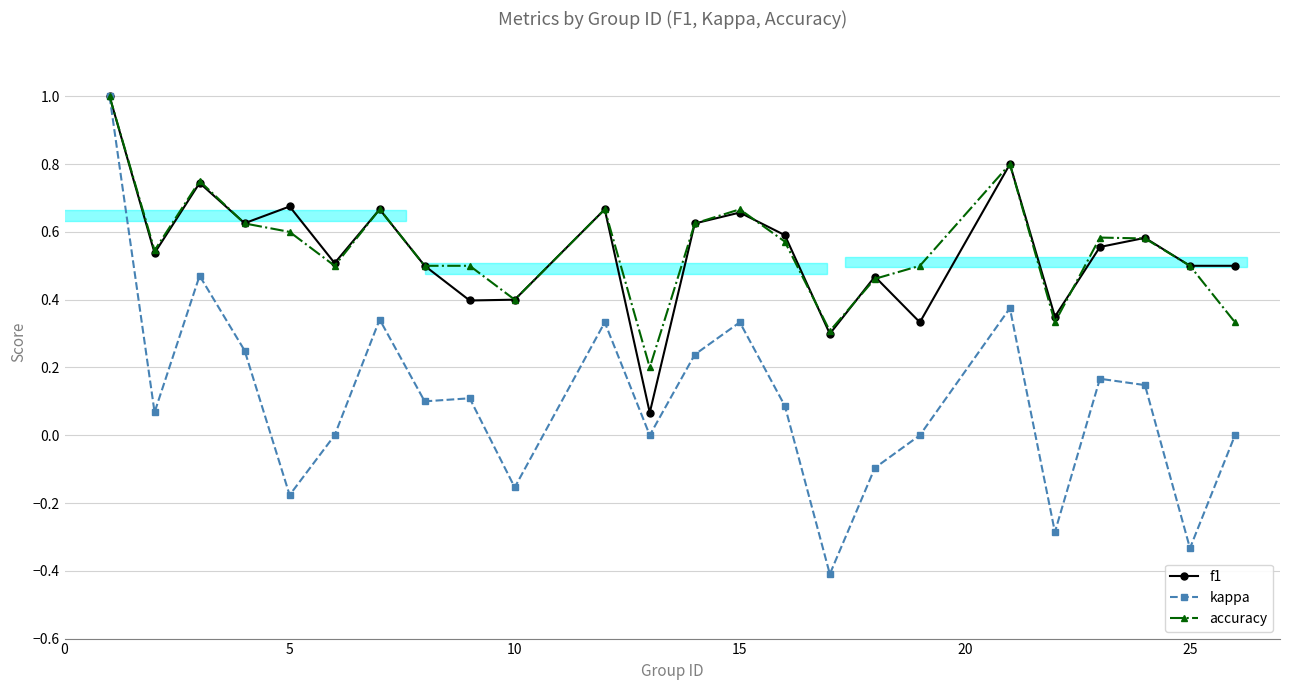

True or false: accuracy has more than 0 interior local peaks.

True